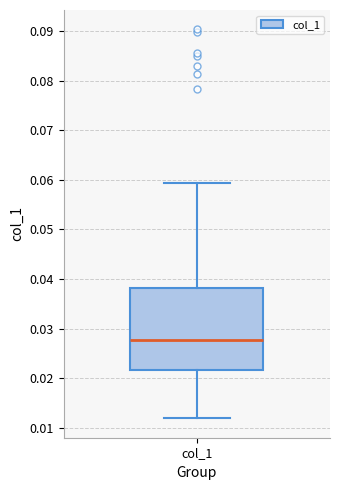

Read this box plot against the y-axis: the position of the median line, the range covered by the box, and the ends of both whiskers. The values are not printed on the chart, so give them approximately, as read against the axis.

median 0.028, box 0.022 to 0.038, whiskers 0.012 to 0.059